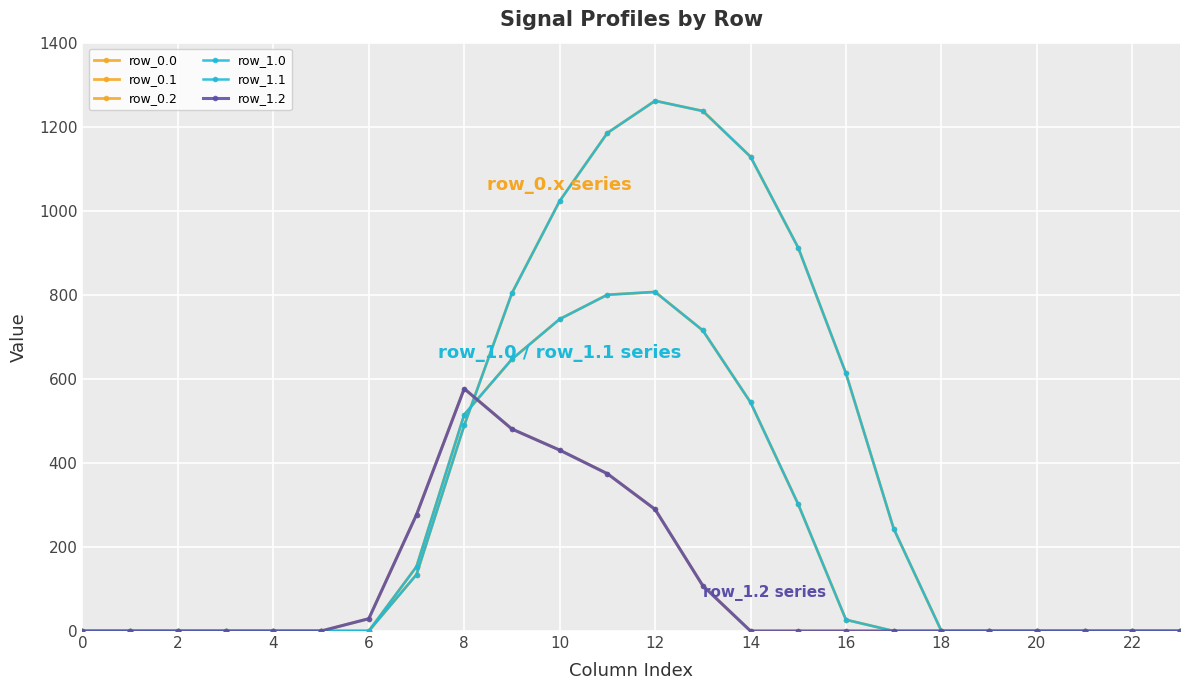

Which series has the widest spread of values?

row_0.0